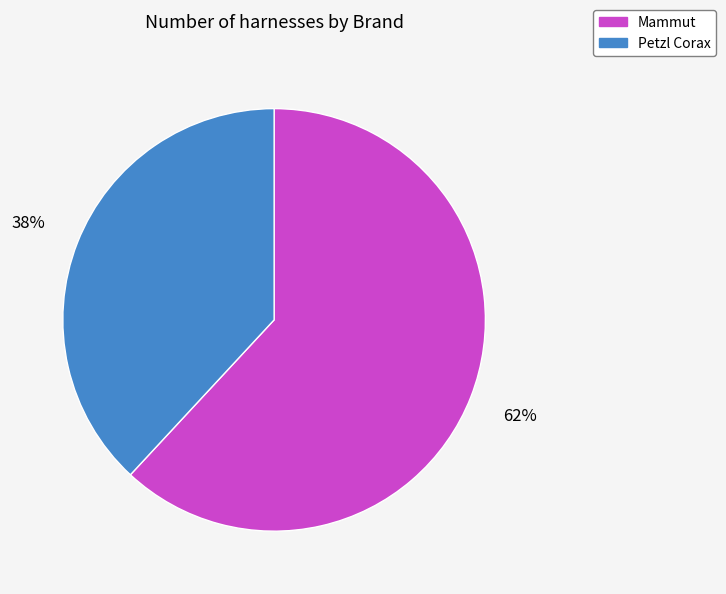

How many slices are in this pie chart?

2